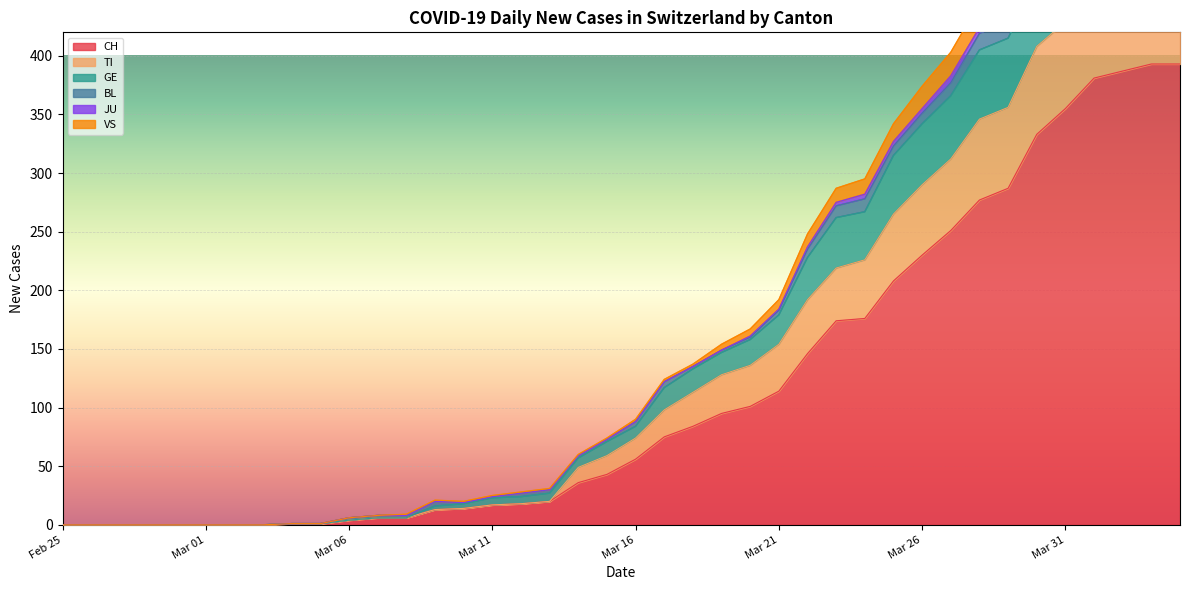

True or false: TI and CH intersect in this chart.

False